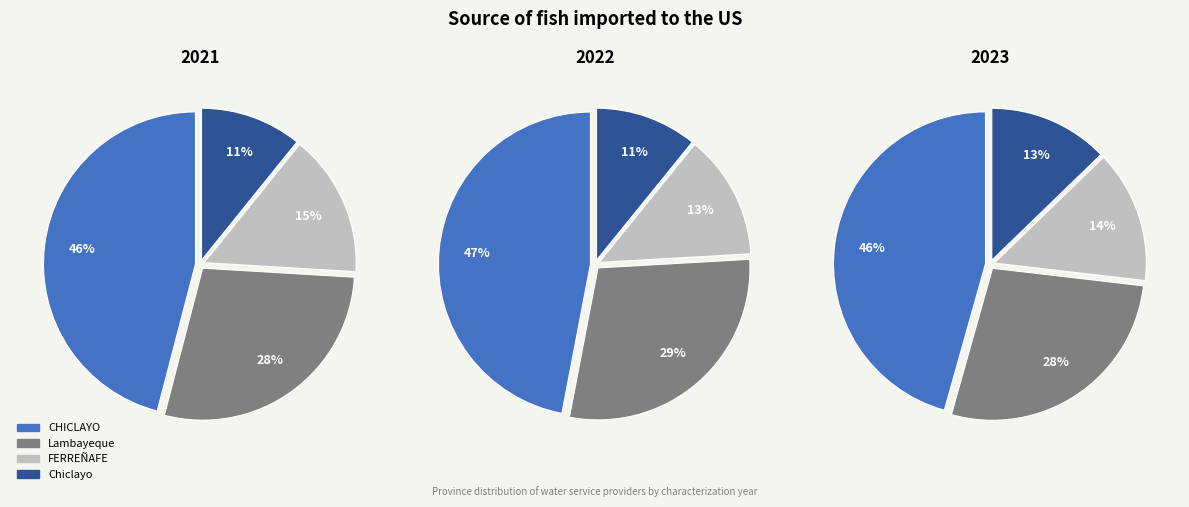

What is the ratio of the value at Lambayeque to the value at FERREÑAFE?

2.0